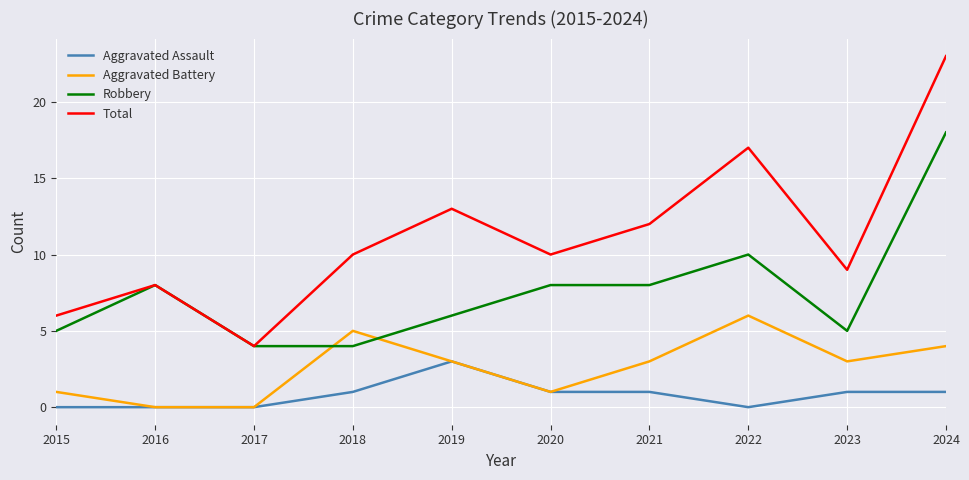

What value does the Aggravated Battery series have at 2023?

3